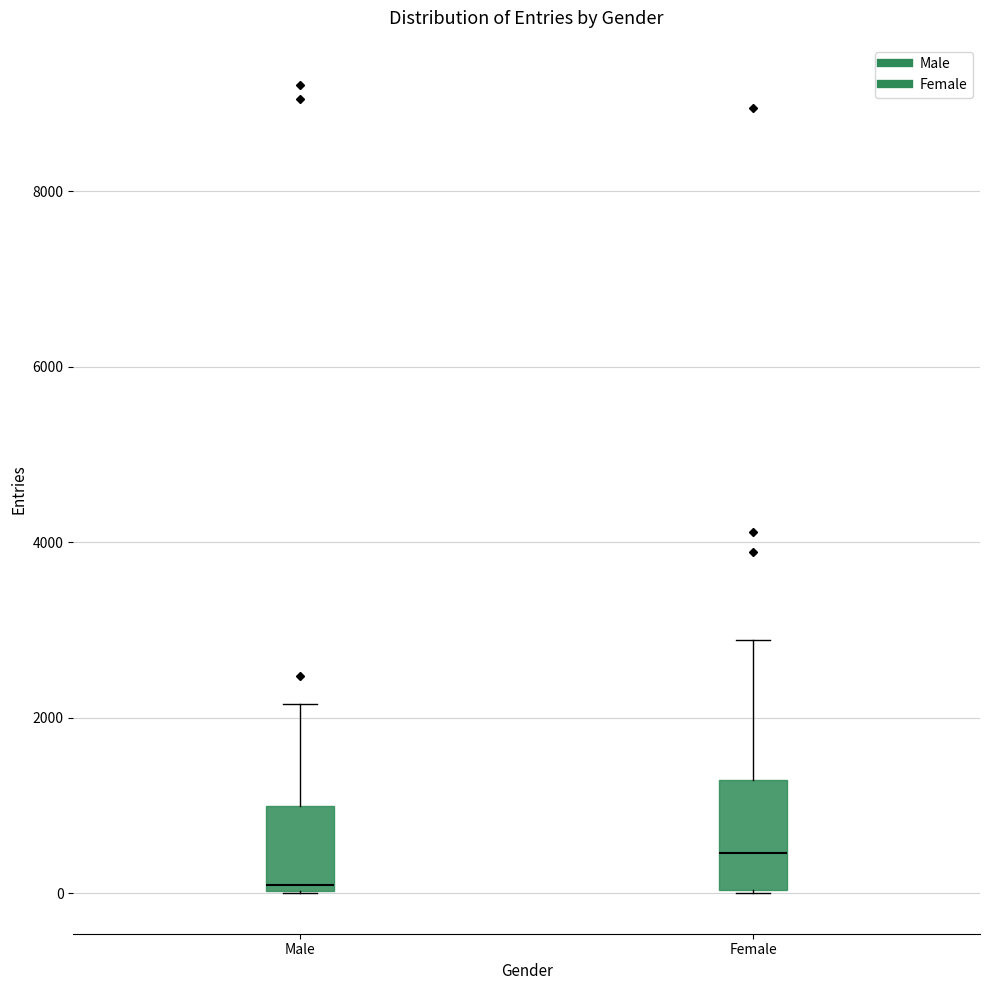

Reading left to right, read every box against the y-axis: the position of its median line, the range the box covers, and the ends of its whiskers. The values are not printed on the chart, so give them approximately, as read against the axis.

Male: median 0 (just above the box's lower edge), box 0 to 1000, whiskers 0 to 2200
Female: median 400, box 0 to 1200, whiskers 0 to 2800